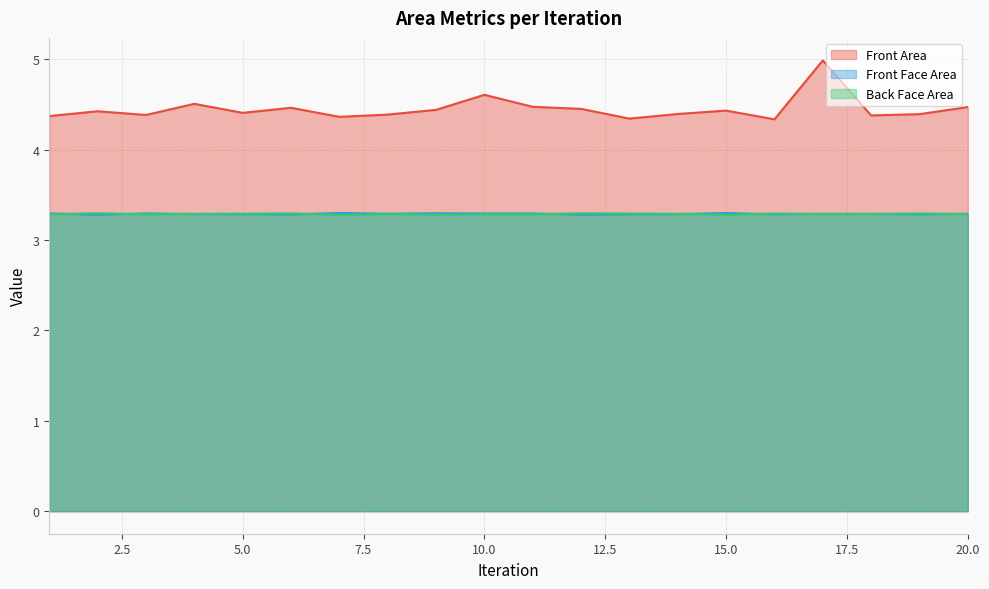

What are all the series names shown in the legend?

Front Area, Front Face Area, Back Face Area